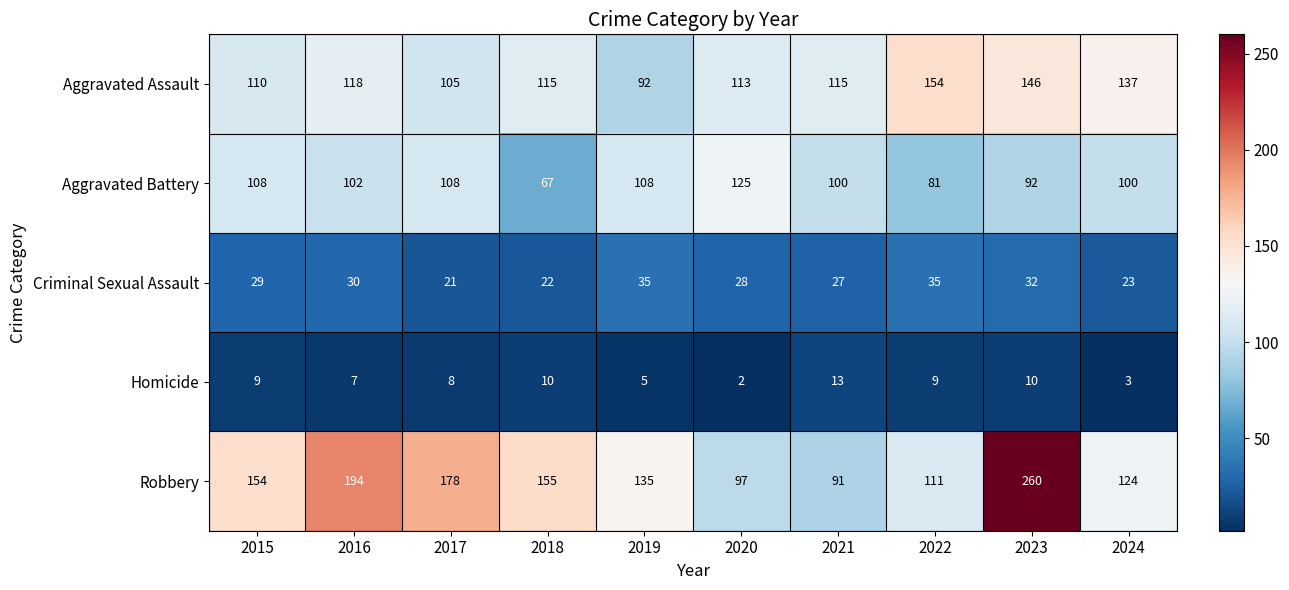

Which series has the largest total across all categories?

Robbery